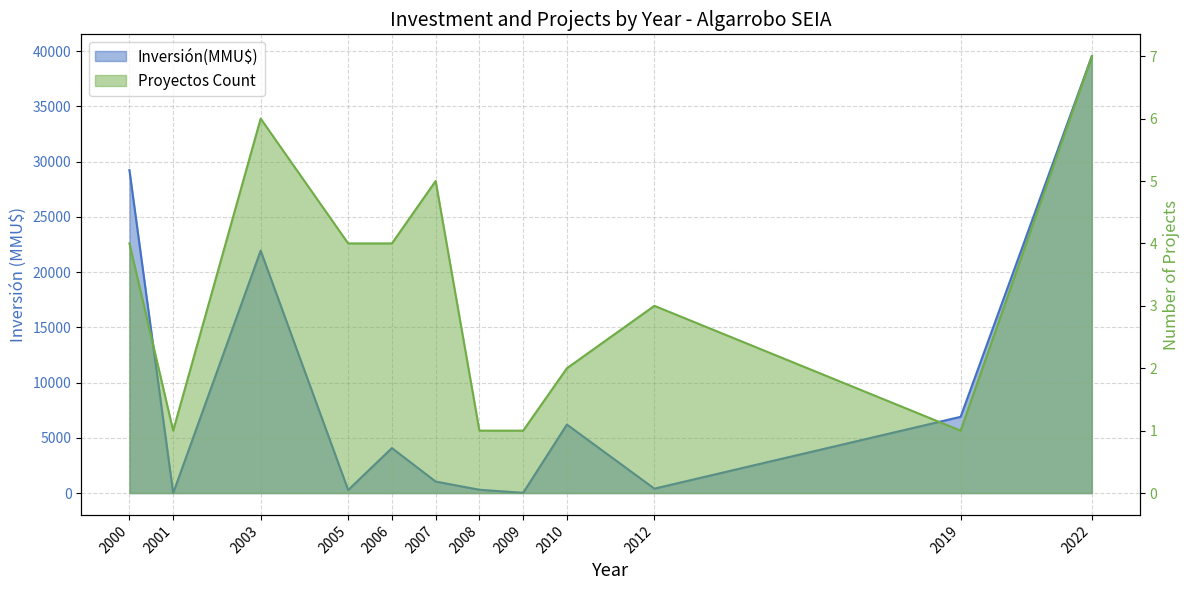

At which label is Inversión(MMU$) closest to 19770?

2003